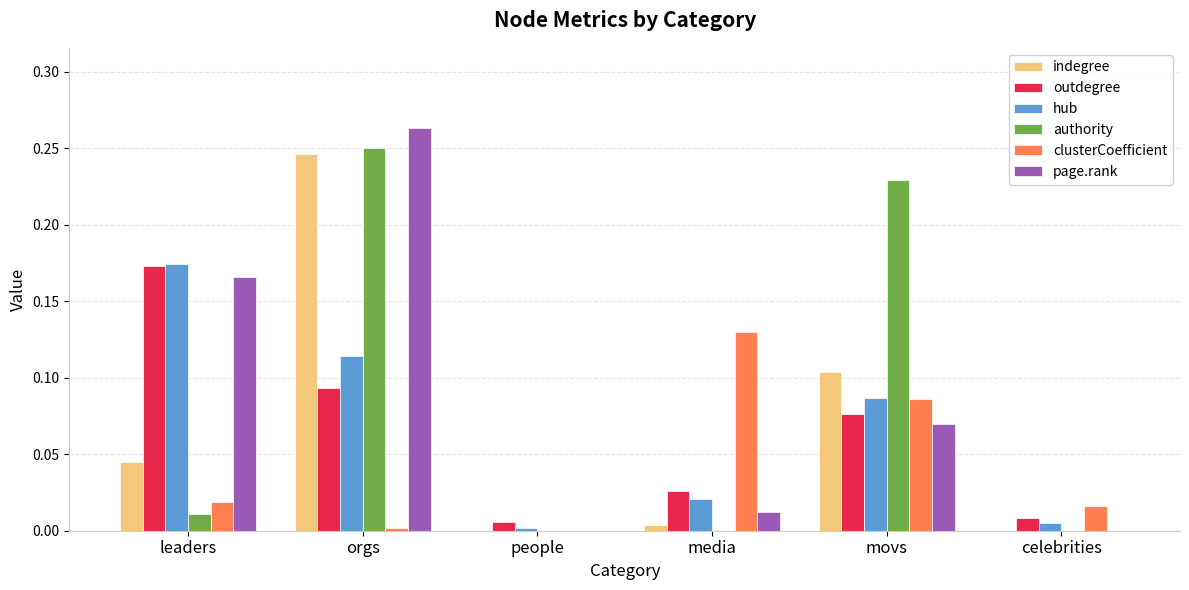

At which label does clusterCoefficient reach its peak?

media